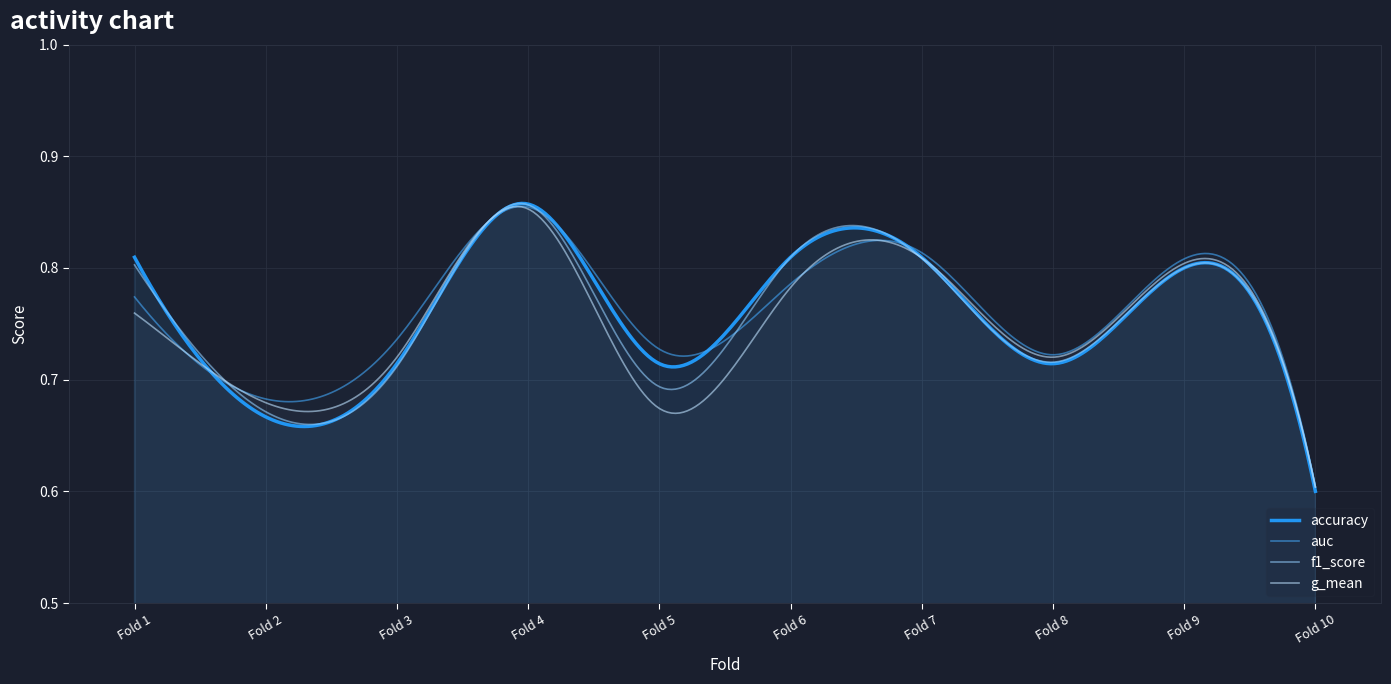

At which label does f1_score reach its peak?

4